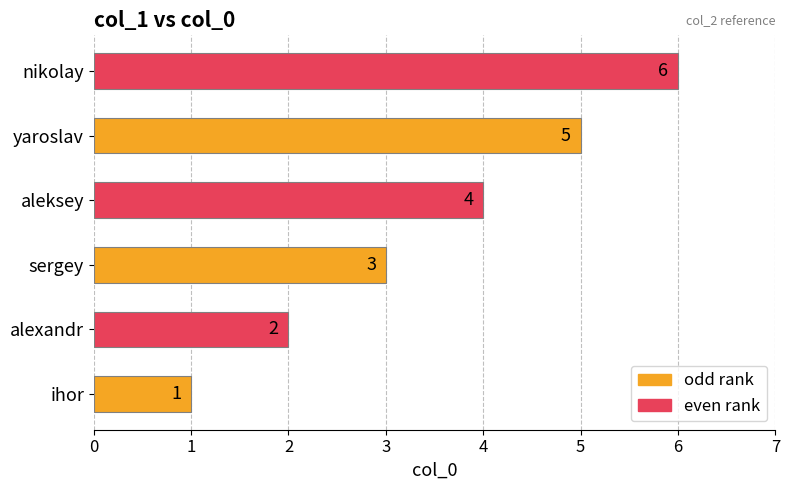

The value at sergey is 2. True or false?

False